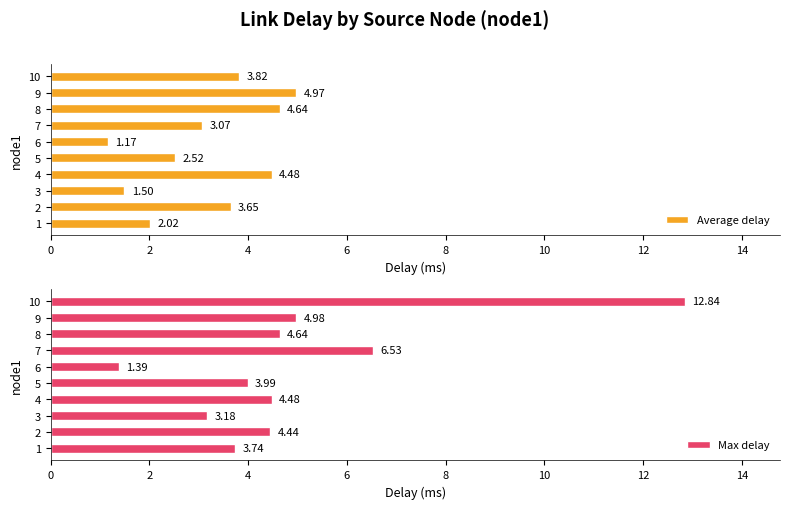

Rank the categories by Average delay value from lowest to highest.

6, 3, 1, 5, 7, 2, 10, 4, 8, 9